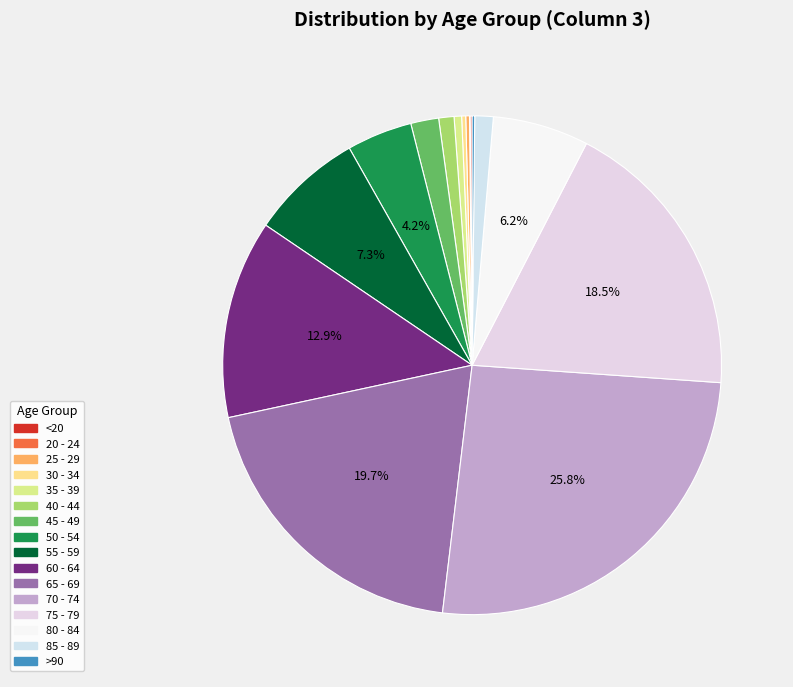

Rank the categories by value from lowest to highest.

20 - 24, <20, >90, 25 - 29, 30 - 34, 35 - 39, 40 - 44, 85 - 89, 45 - 49, 50 - 54, 80 - 84, 55 - 59, 60 - 64, 75 - 79, 65 - 69, 70 - 74